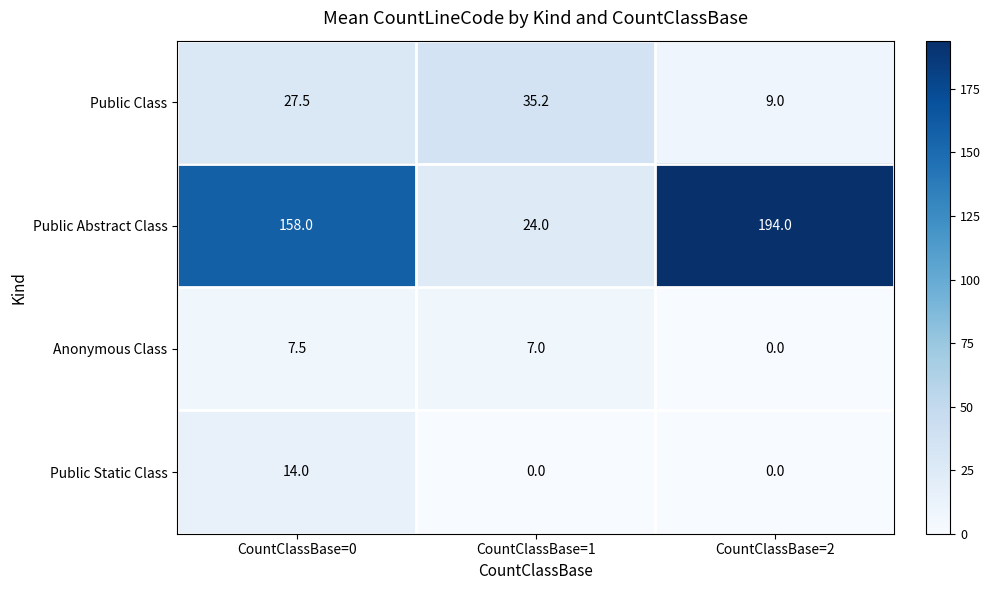

What is the total value across all series at CountClassBase=0?

207.0